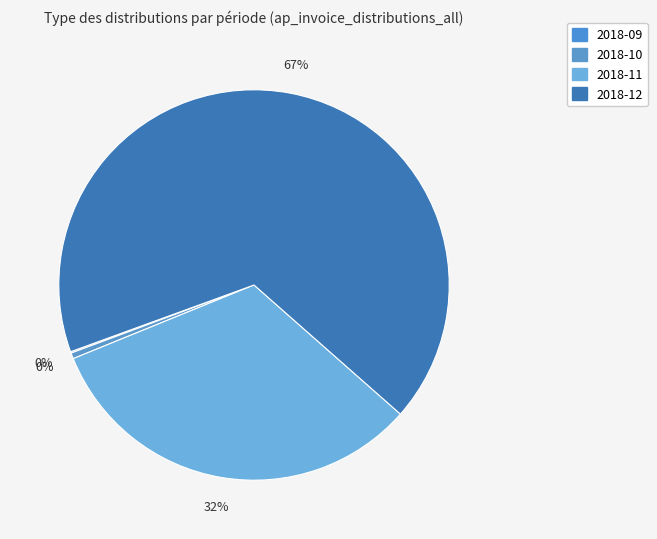

How many segments does this pie chart have?

4